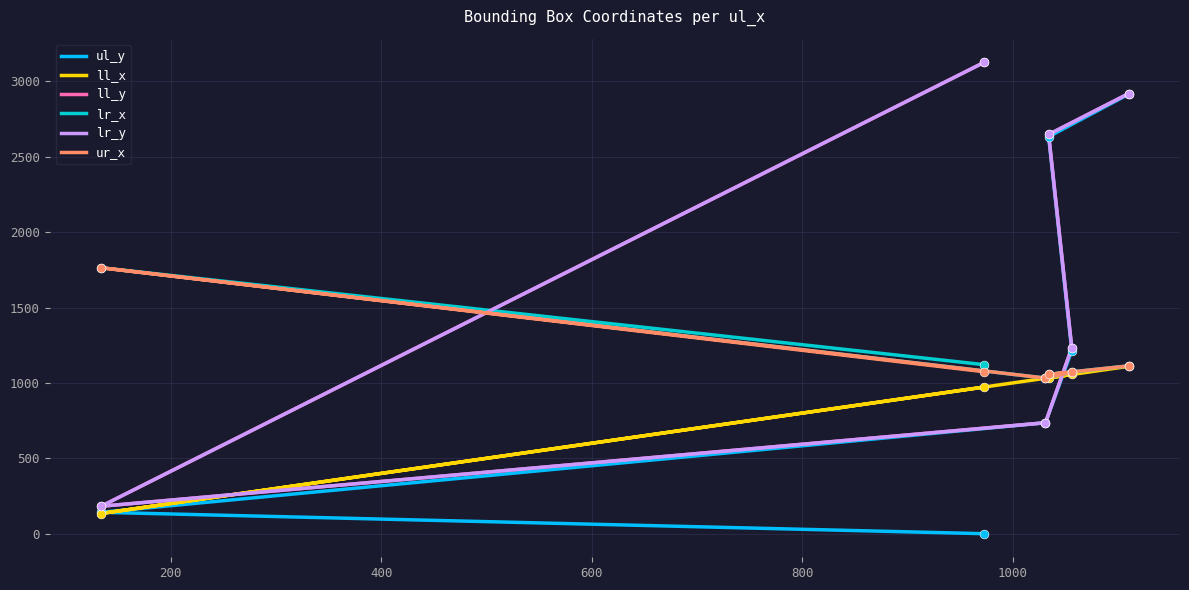

Which series has the widest spread of Y values?

ll_y